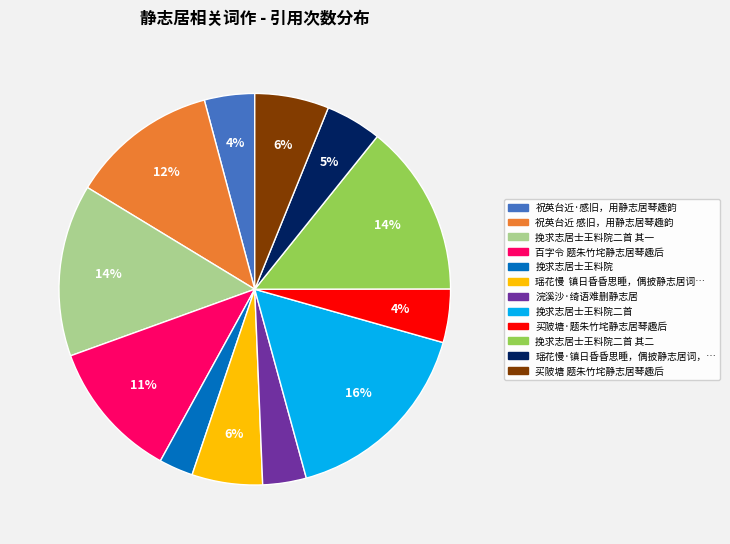

Does any single category account for the majority?

No